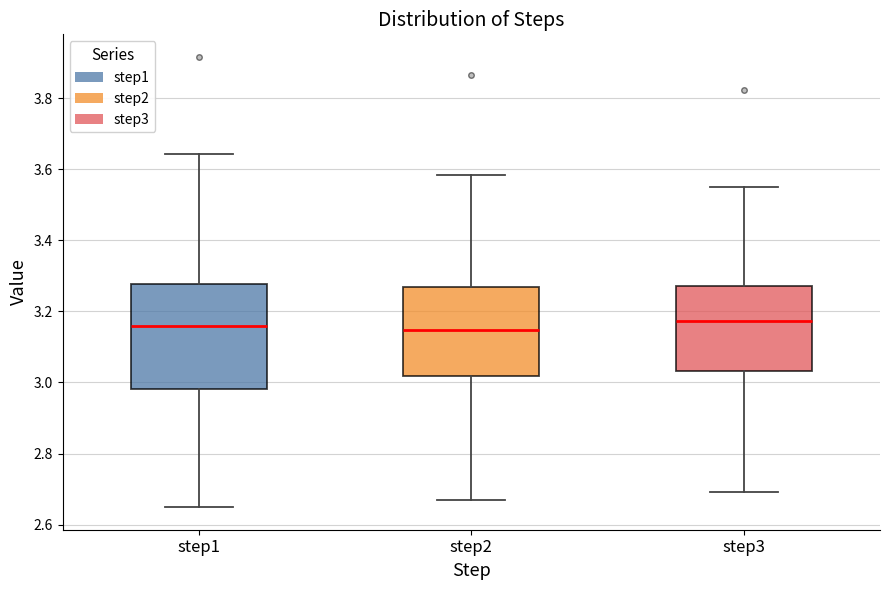

Where does the lower whisker of the box for step3 end on the y-axis? The values are not printed on the chart, so give them approximately, as read against the axis.

2.70